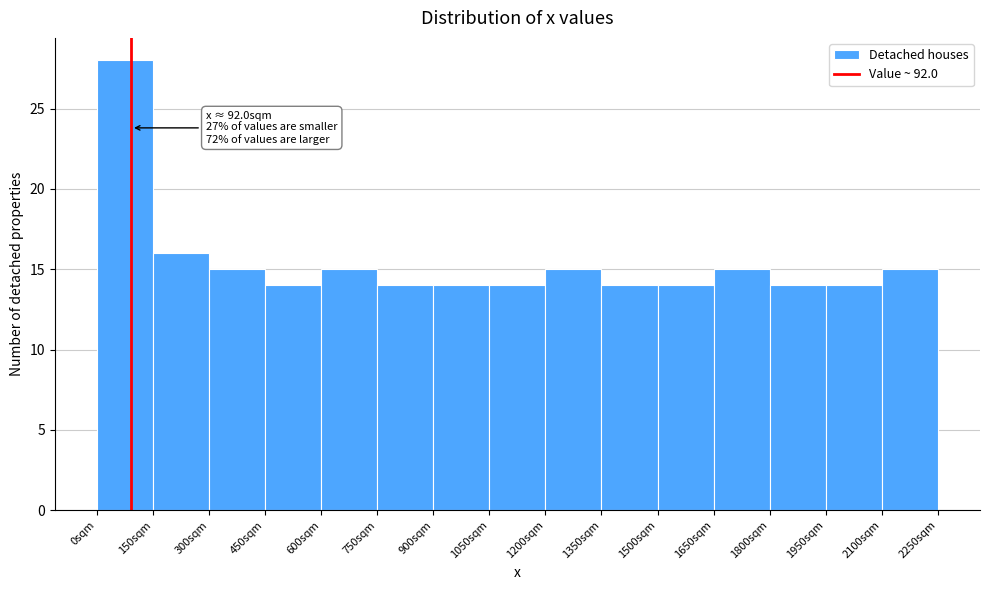

Over which range of the x-axis is the bar tallest?

0 to 150